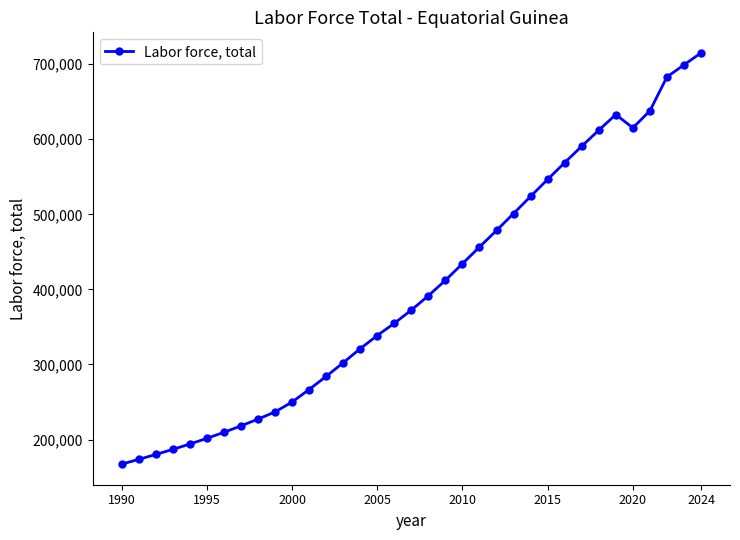

What is the sum of all values?

13983320